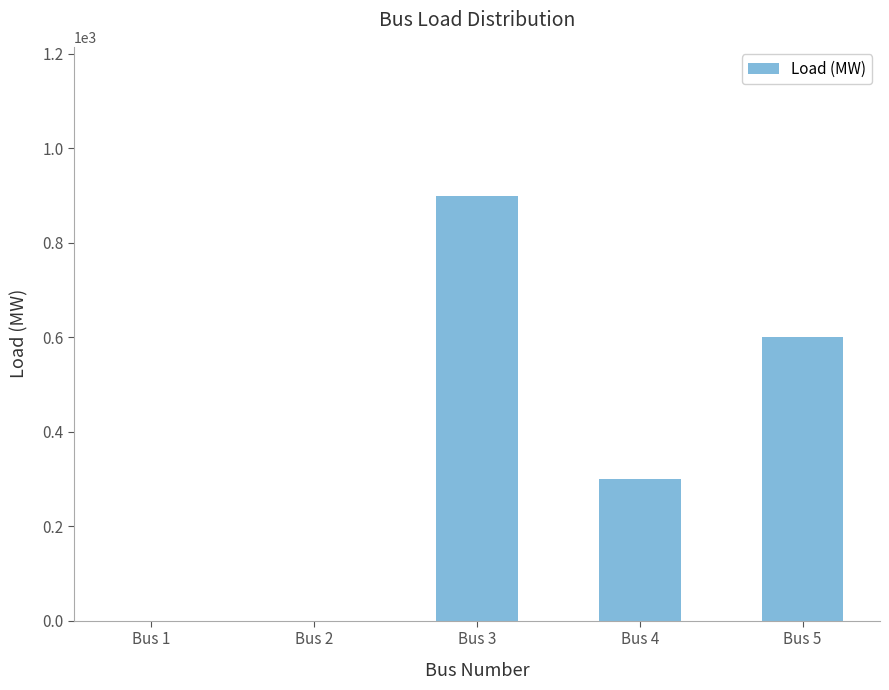

Reading left to right, list all the values displayed in this chart.

0	0	900	300	600